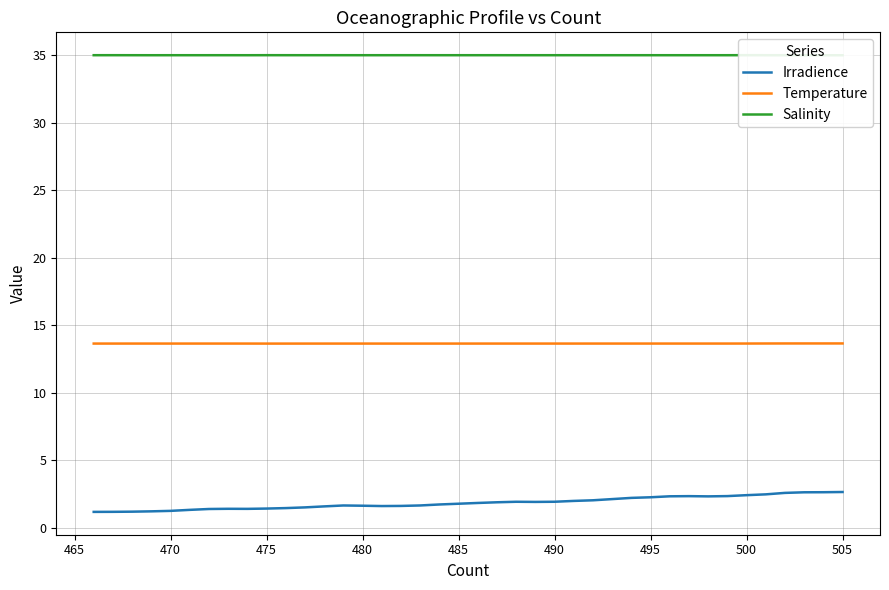

What is the minimum value for Temperature?

13.7